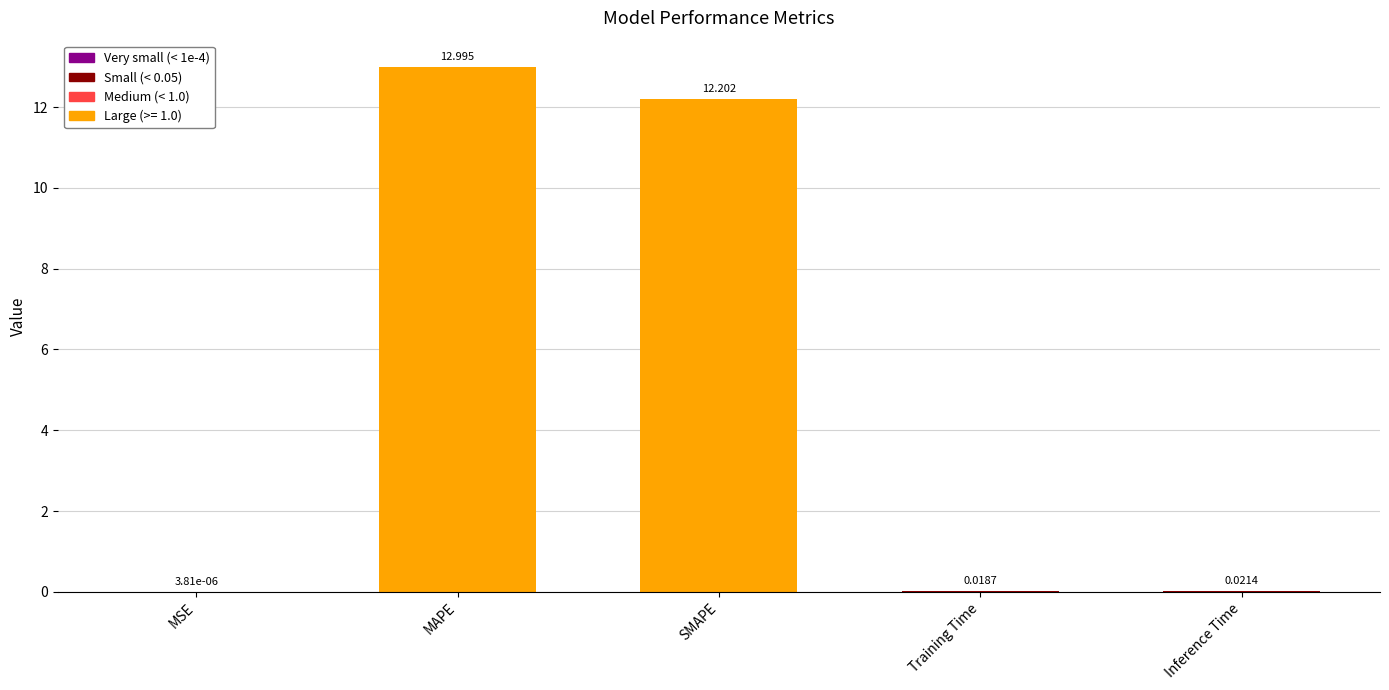

At which category does the chart reach its peak across all series?

MAPE